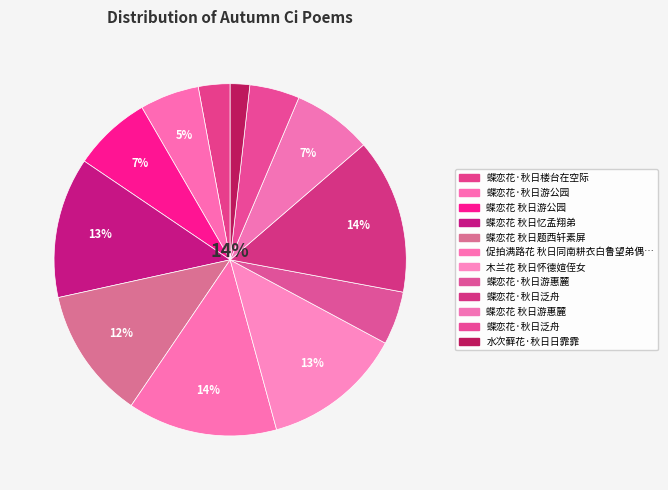

To the nearest percent, what percentage of the pie is 蝶恋花 秋日游惠麓?

7%